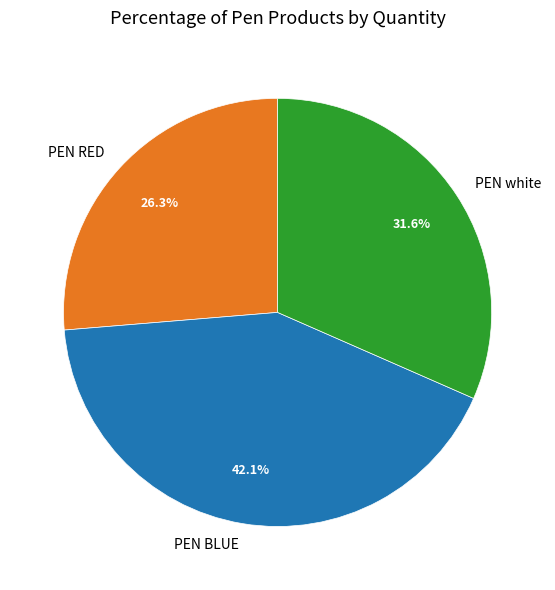

The PEN RED slice represents 26% of the pie. True or false?

True